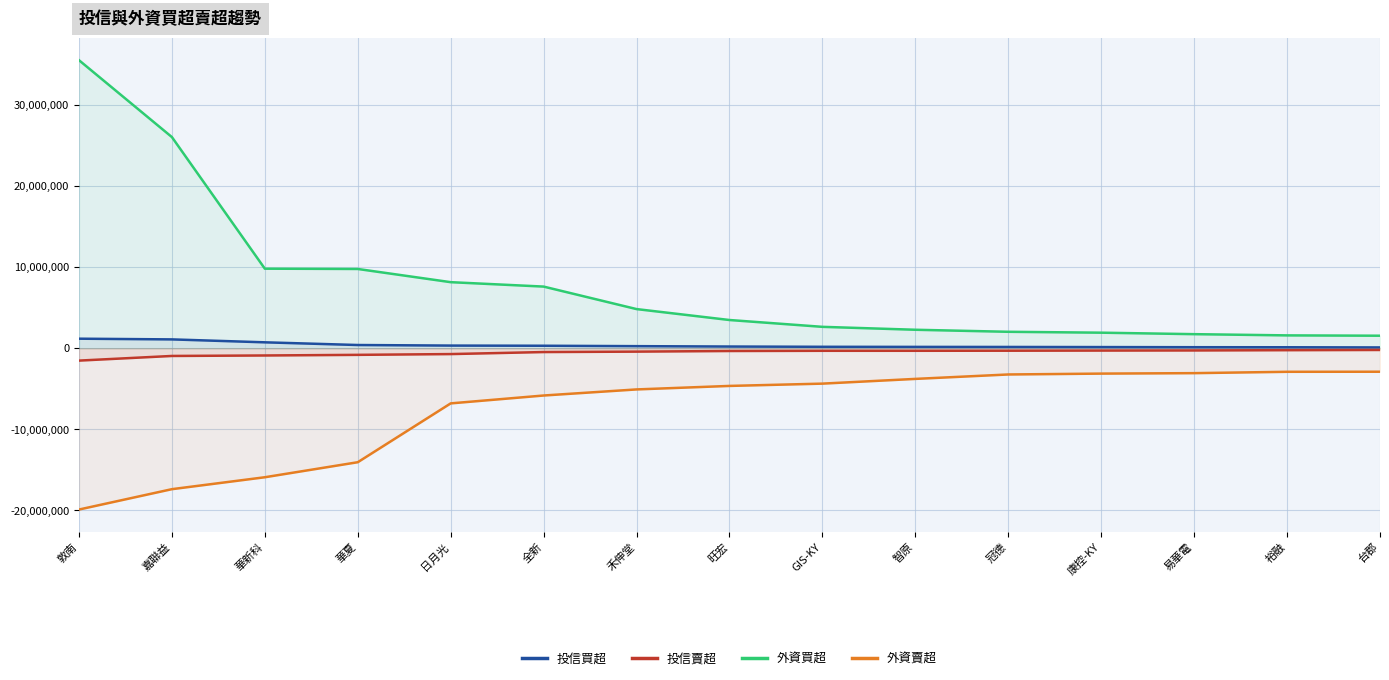

What is the label of the 11th point from the right?

日月光